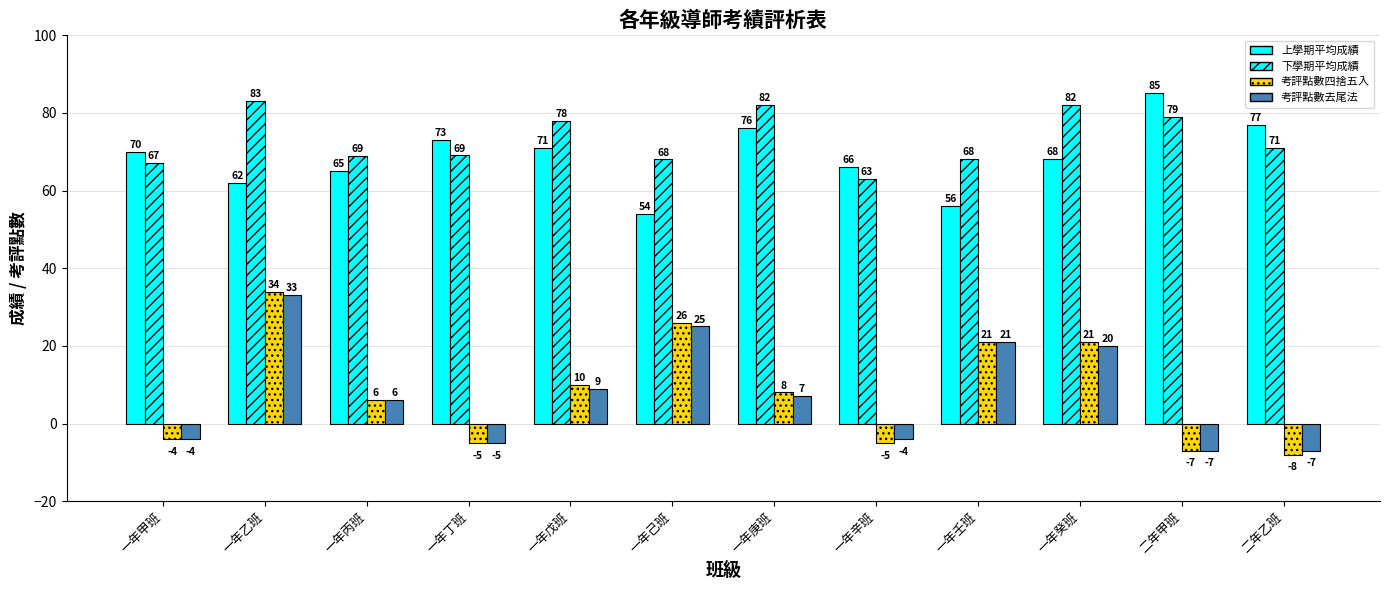

Are the bars grouped side by side (vs. stacked)?

Yes